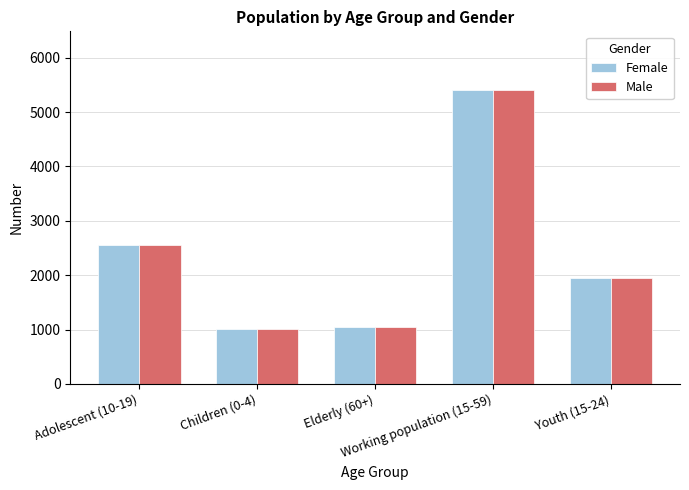

What is the greatest value displayed?

5404